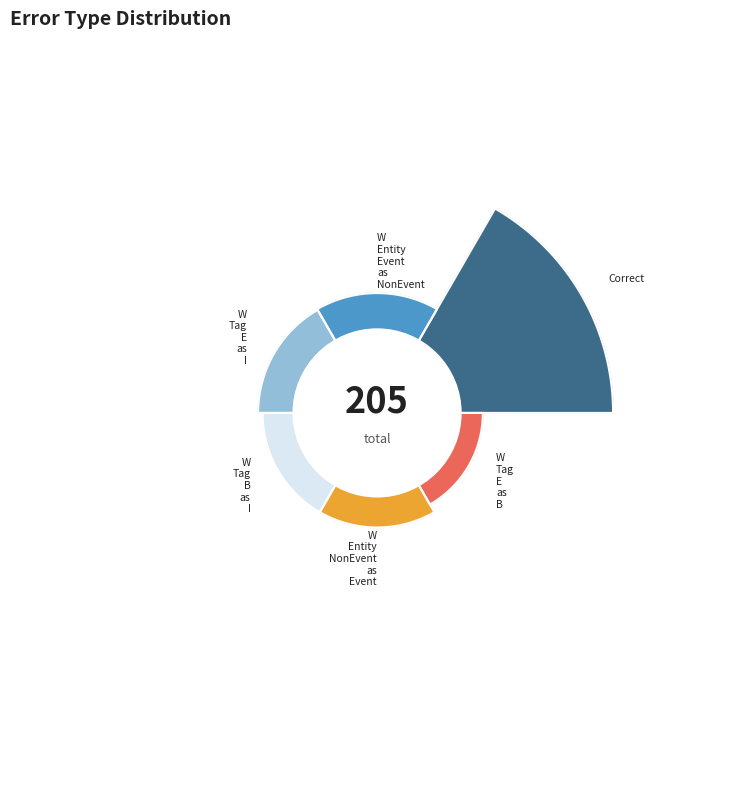

To the nearest percent, what is the combined percentage of Wrong_Entity_NonEvent_as_Event and Wrong_Tag_B_as_I?

11%